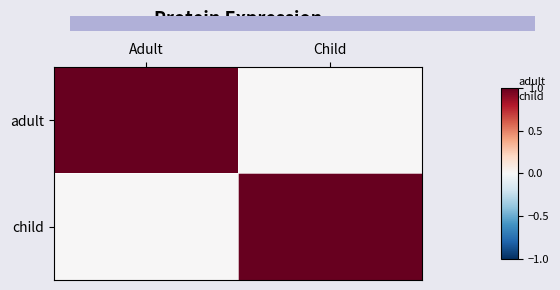

Reading left to right, what are all the values shown in this chart?

adult: Adult=1	Child=0
child: Adult=0	Child=1